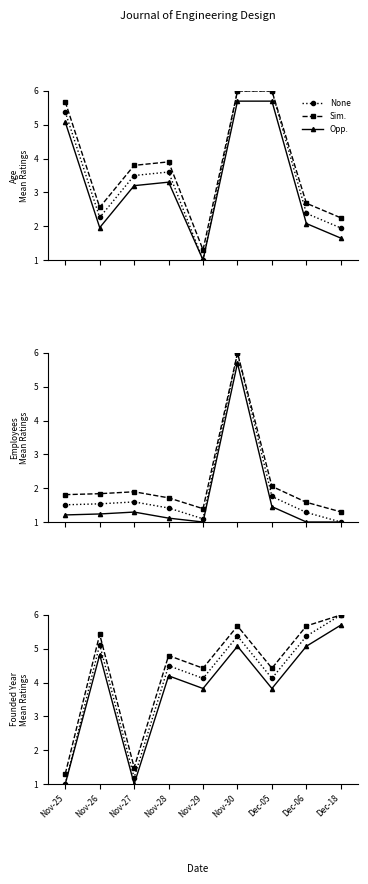

How many interior local peaks does the None series have?

3